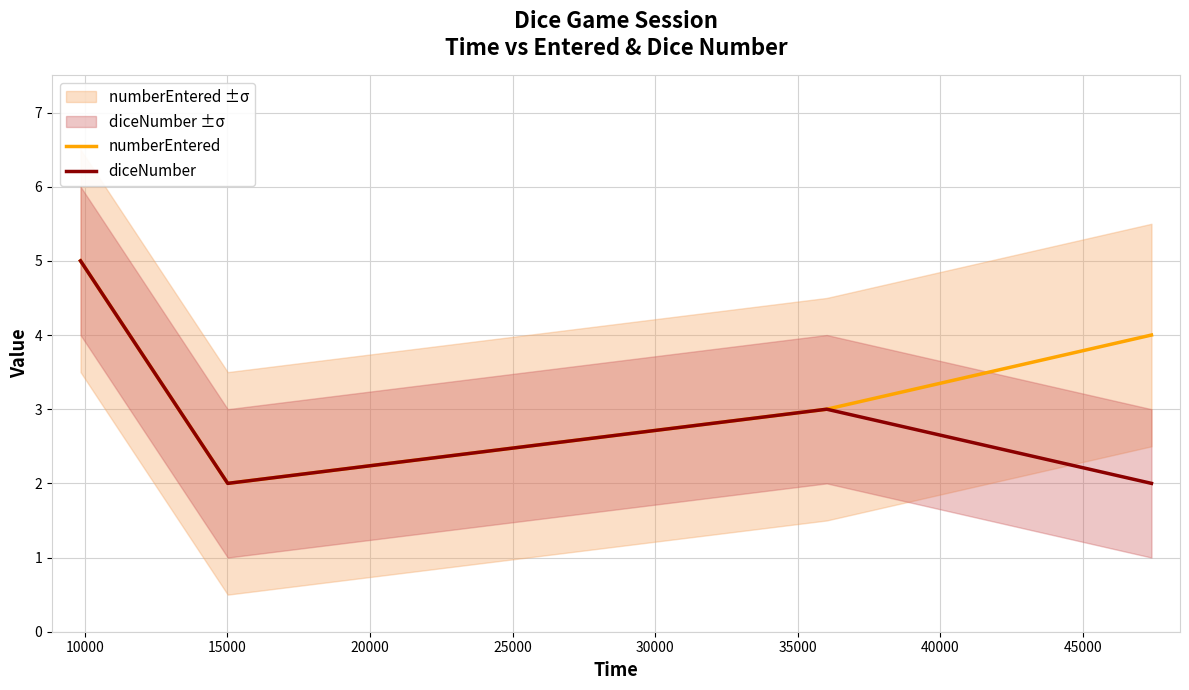

Rank the series by their average value, from highest to lowest.

numberEntered, diceNumber